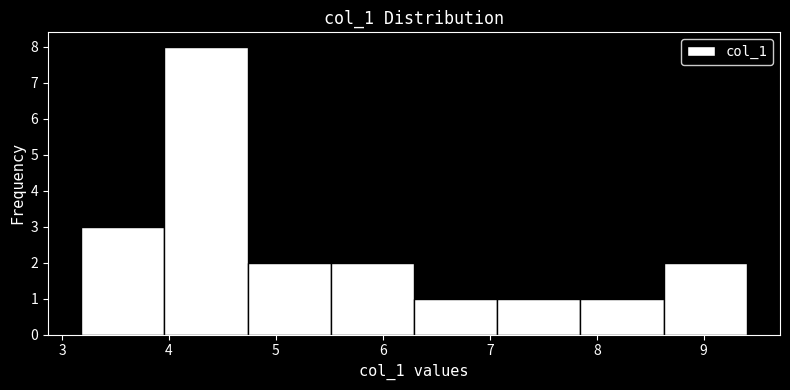

How tall is the bar that spans 7.1 to 7.8 on the x-axis? Neither the bar edges nor the heights are printed on the chart, so give them approximately, as read against the axes.

1